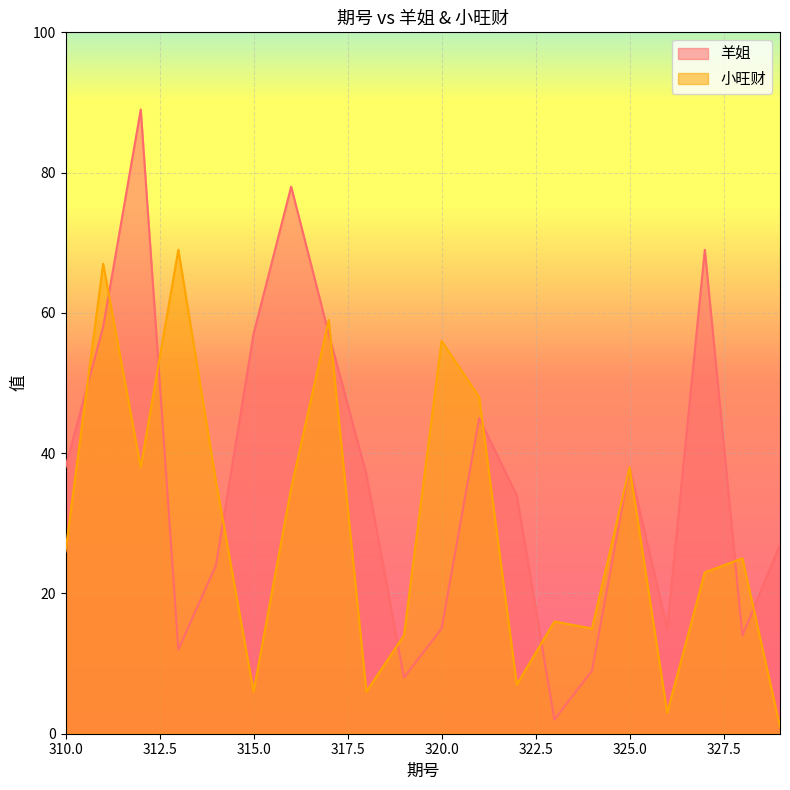

What is the sum of all 羊姐 values?

726